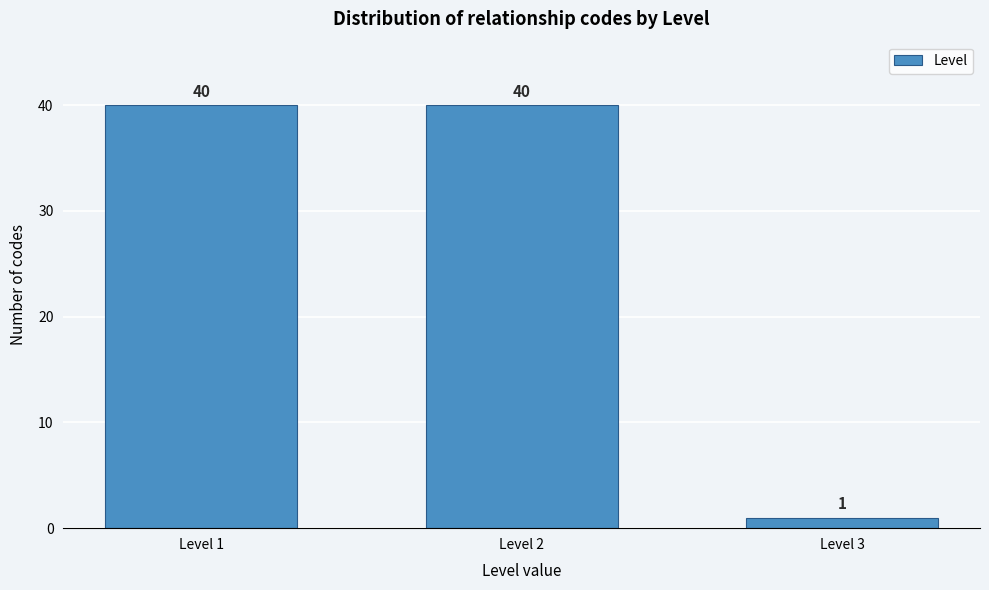

Reading left to right, extract all data points from this chart.

Level 1=40	Level 2=40	Level 3=1